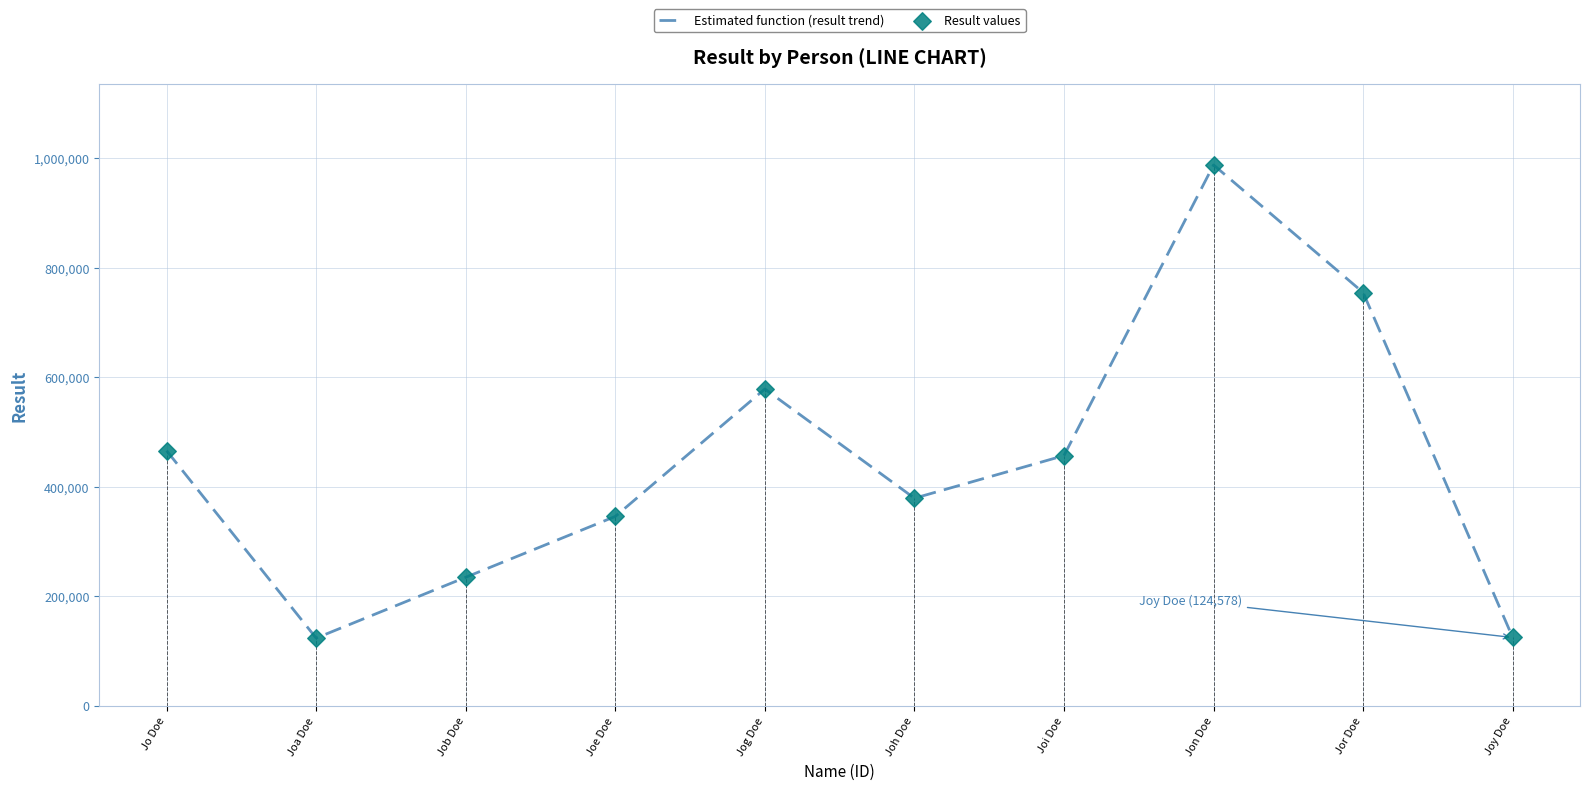

Which series has the largest total across all categories?

Estimated function (result trend)